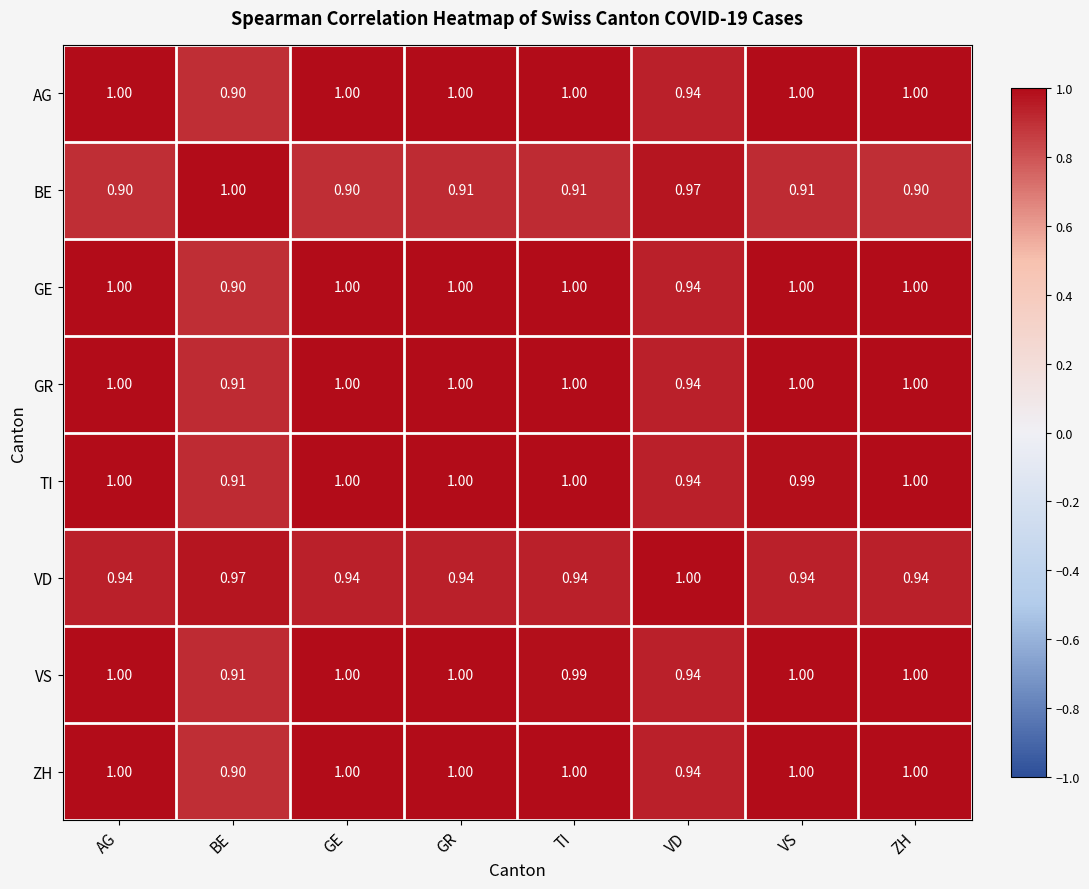

What is the total value across all series at BE?

7.4